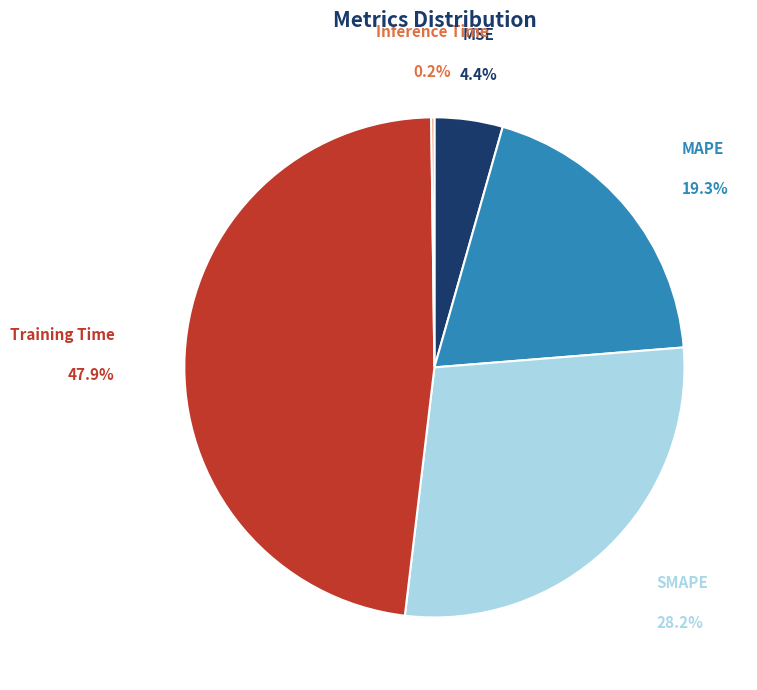

What is the largest slice in the pie chart?

Training Time